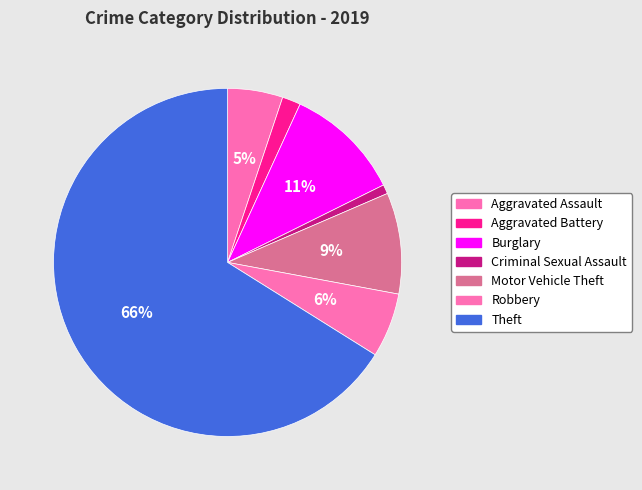

Combined, do Motor Vehicle Theft and Theft account for over 50%?

Yes